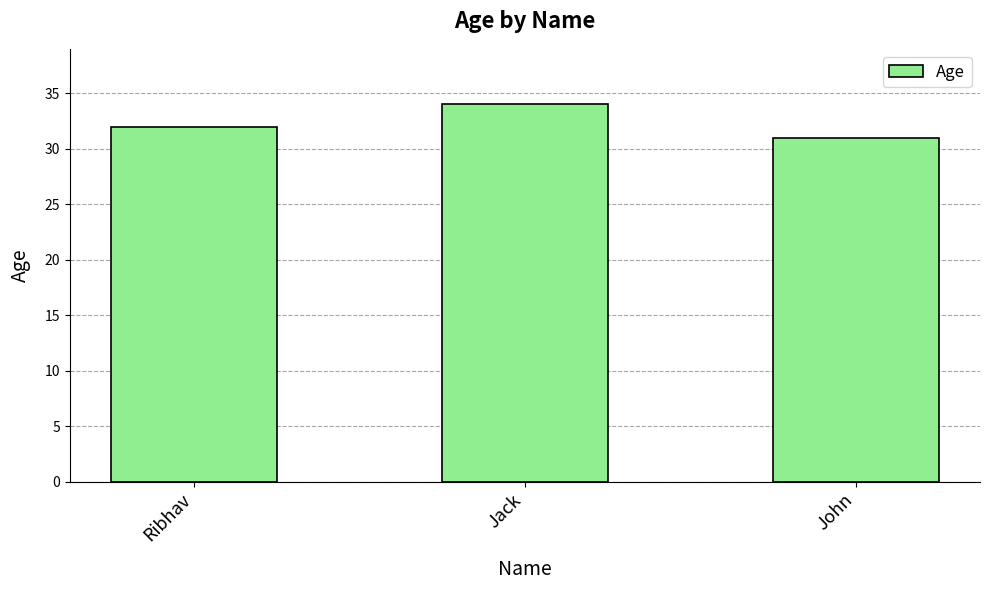

What is the maximum value shown in the chart?

34